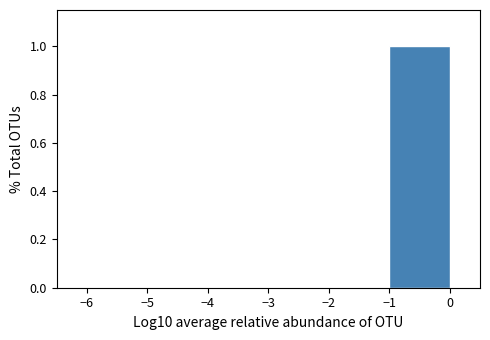

Reading left to right, transcribe this chart: for each bar, give the range it covers on the x-axis and its height. The values are not printed on the chart, so give them approximately, as read against the axis.

-6 to -5: 0
-5 to -4: 0
-4 to -3: 0
-3 to -2: 0
-2 to -1: 0
-1 to 0: 1